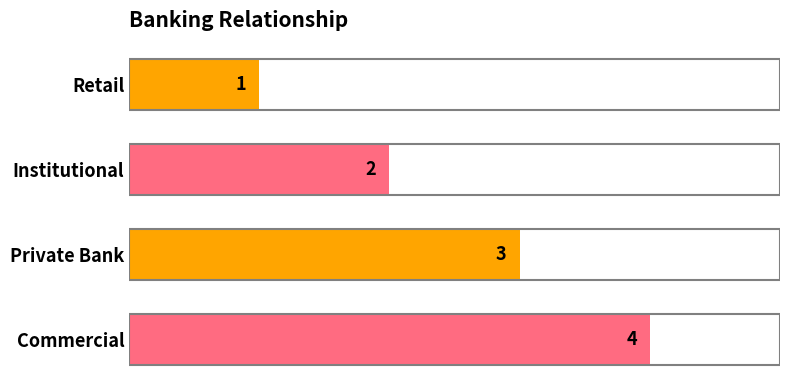

What is the change in value from Retail to Private Bank?

+2